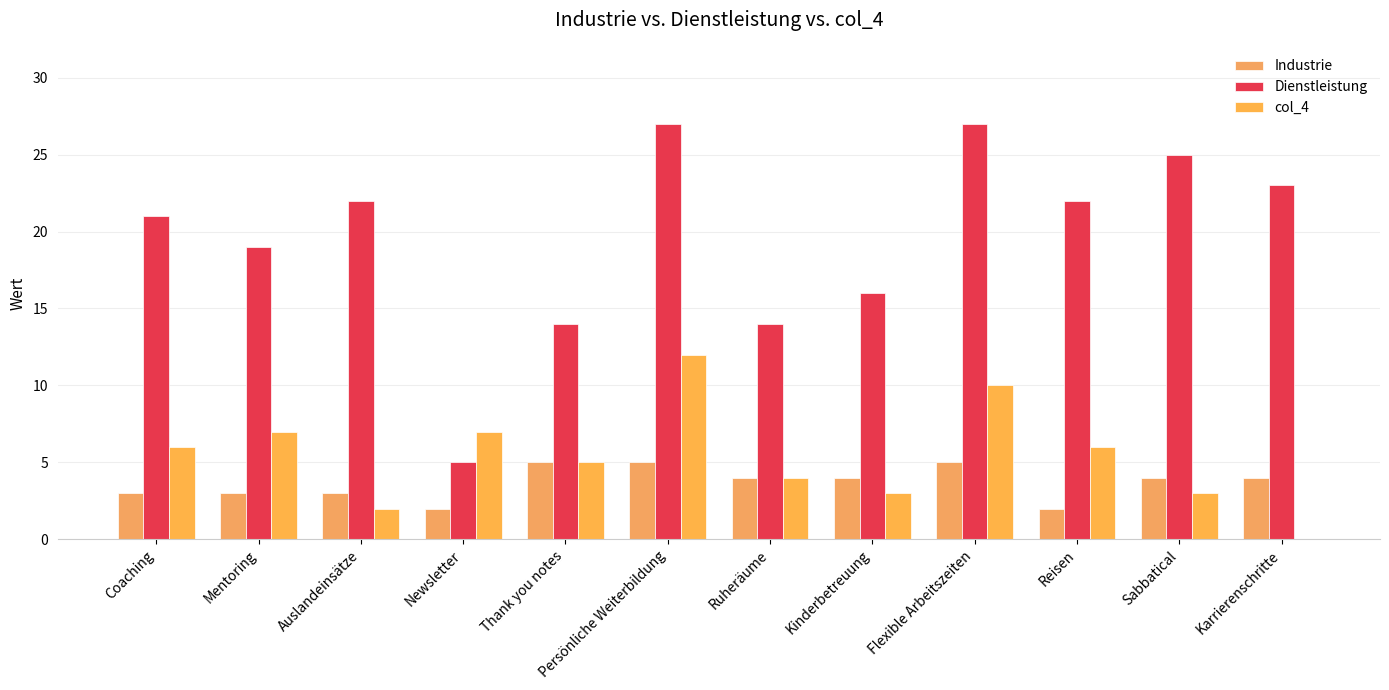

How many groups of bars are there?

12